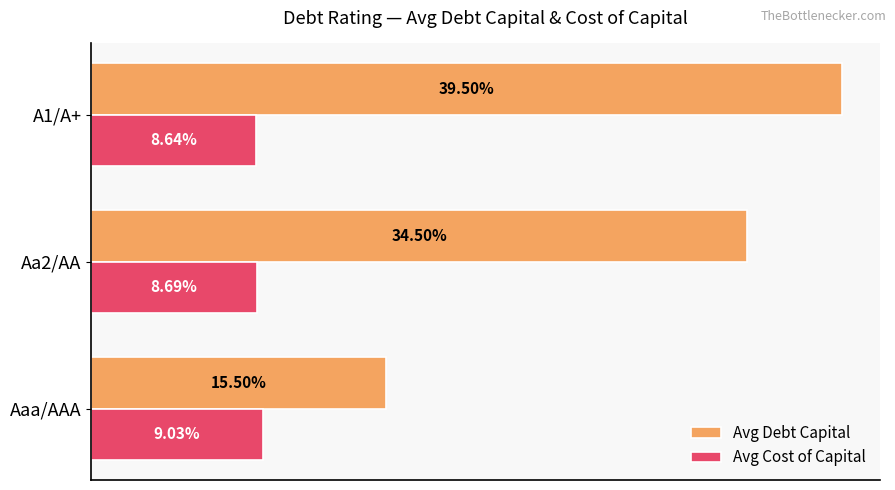

What are all the series names shown in the legend?

Avg Debt Capital, Avg Cost of Capital